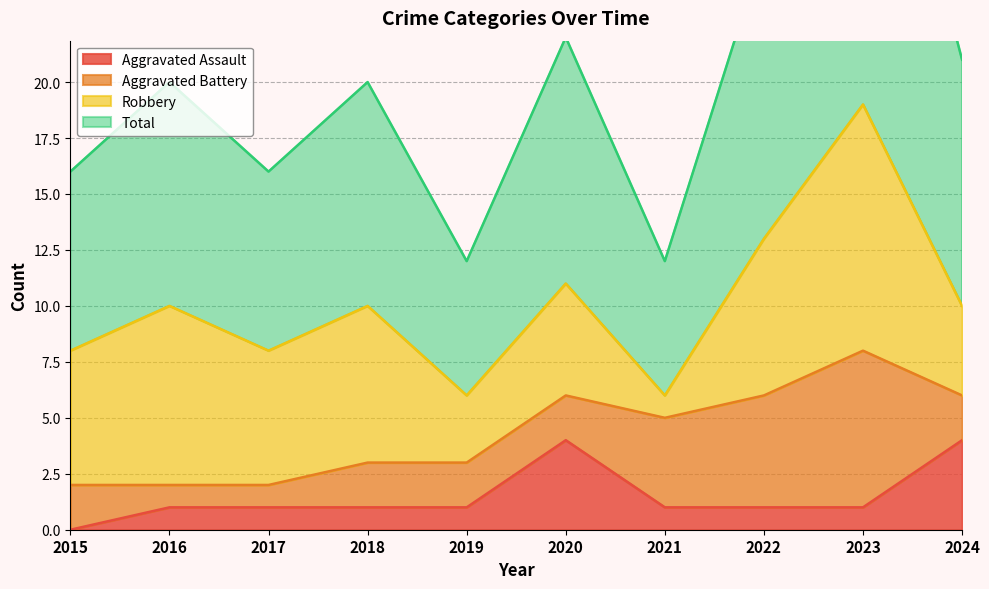

In Aggravated Assault, how many points are higher than both neighbors (excluding endpoints)?

1